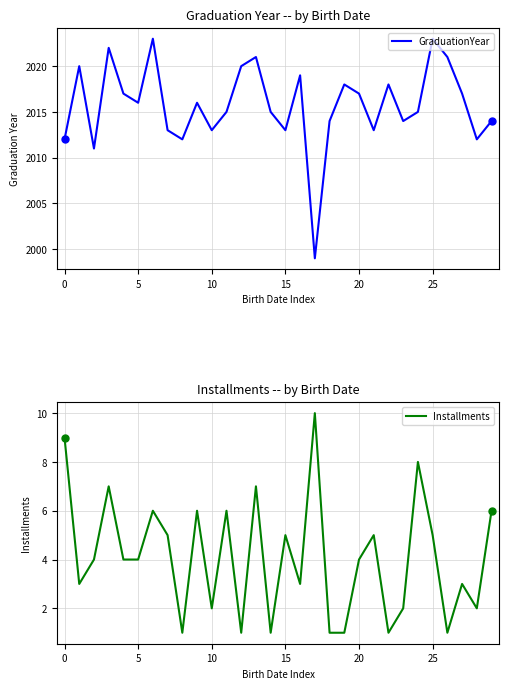

What is the maximum value for GraduationYear?

2023